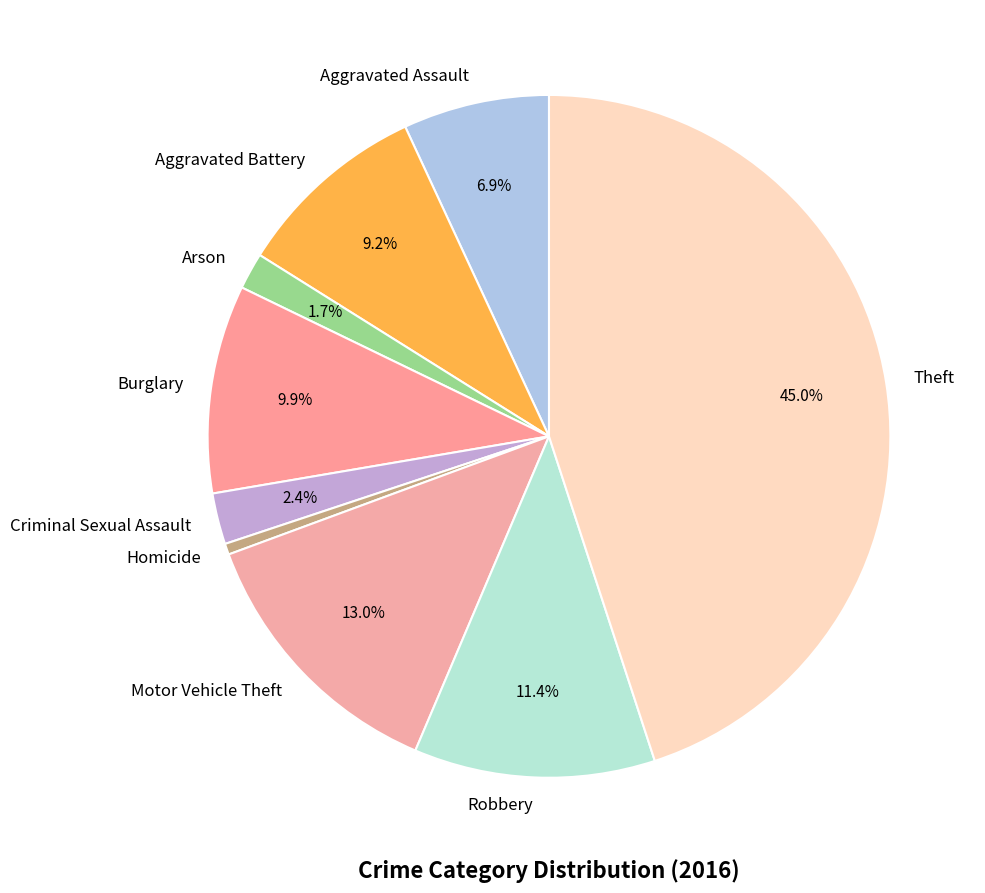

How much of the chart is everything except Theft?

55.0%